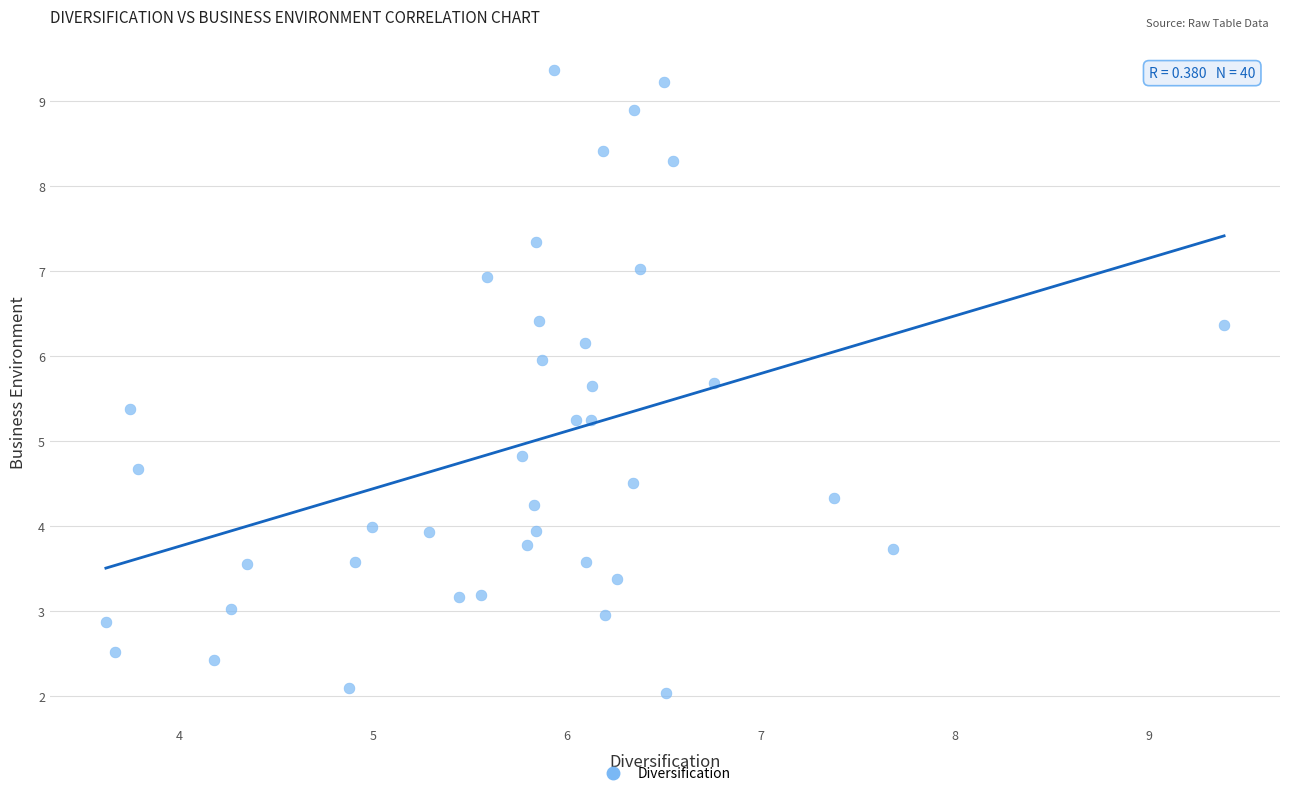

What is the range of X values (max minus min)?

5.8